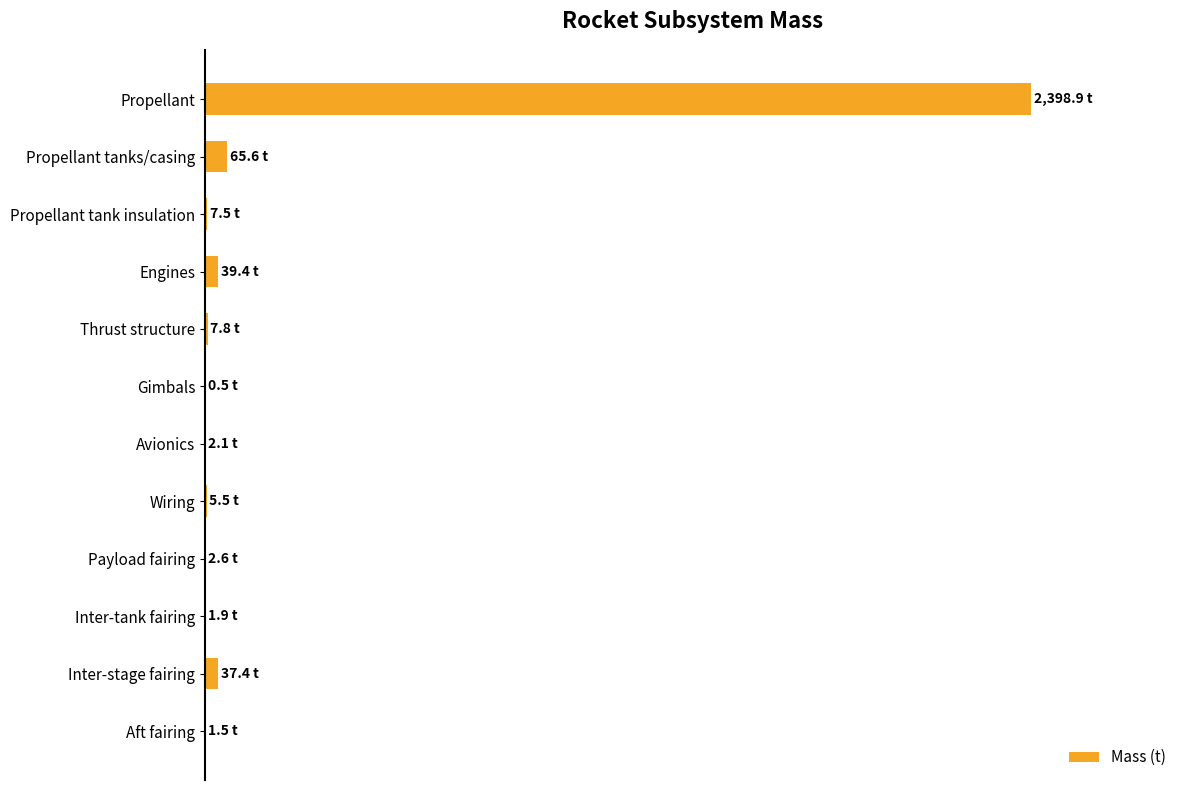

Where is the data nearest to the value 1199?

Propellant tanks/casing